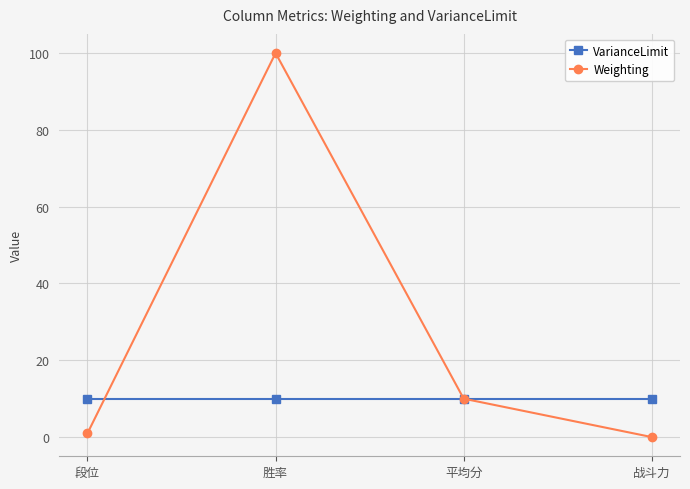

In Weighting, how many points are higher than both neighbors (excluding endpoints)?

1